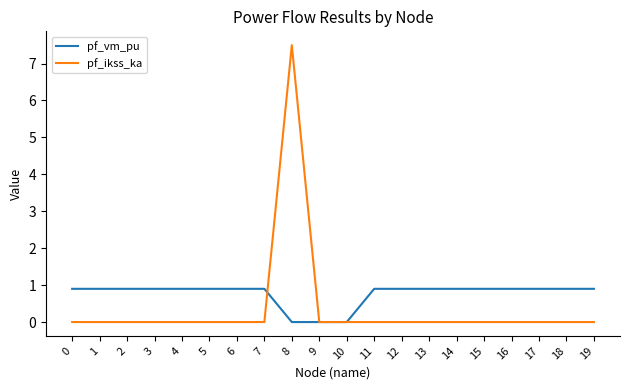

List the series in order of their peak value, highest first.

pf_ikss_ka, pf_vm_pu